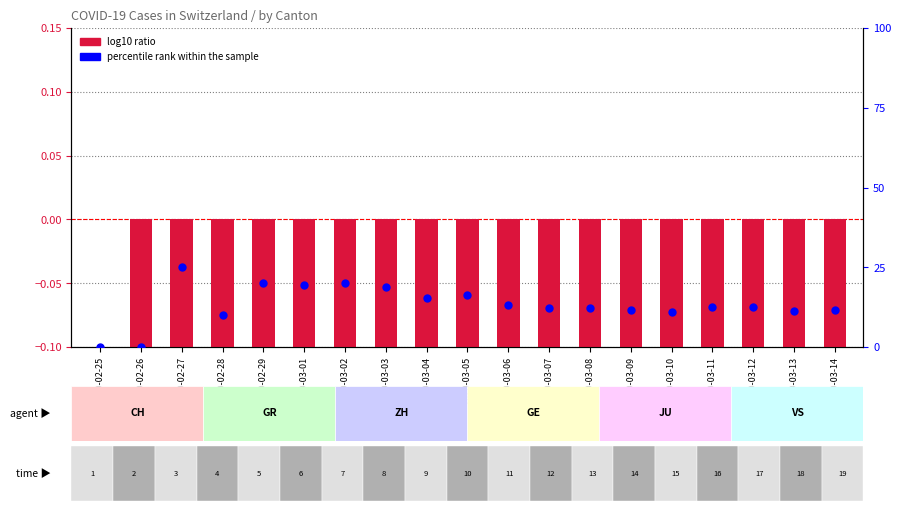

Which series has the widest spread of Y values?

percentile rank within the sample